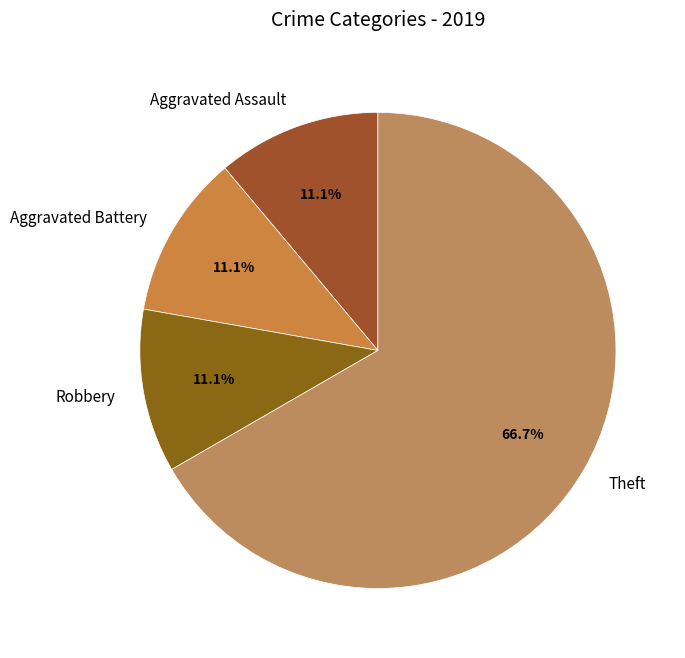

What is the ratio of the value at Aggravated Battery to the value at Aggravated Assault?

1.0